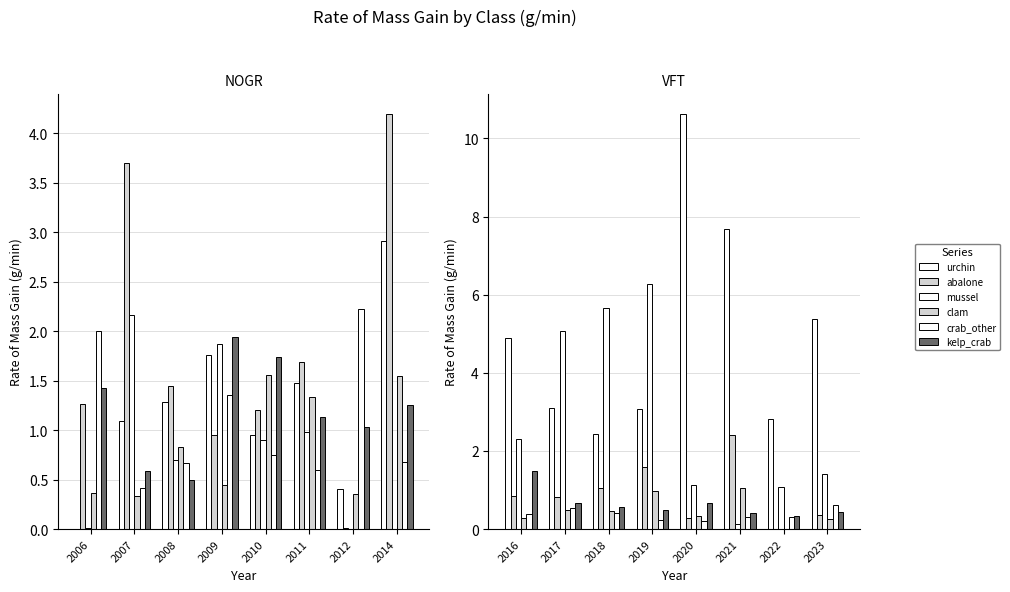

What are all the series names shown in the legend?

urchin, abalone, mussel, clam, crab_other, kelp_crab